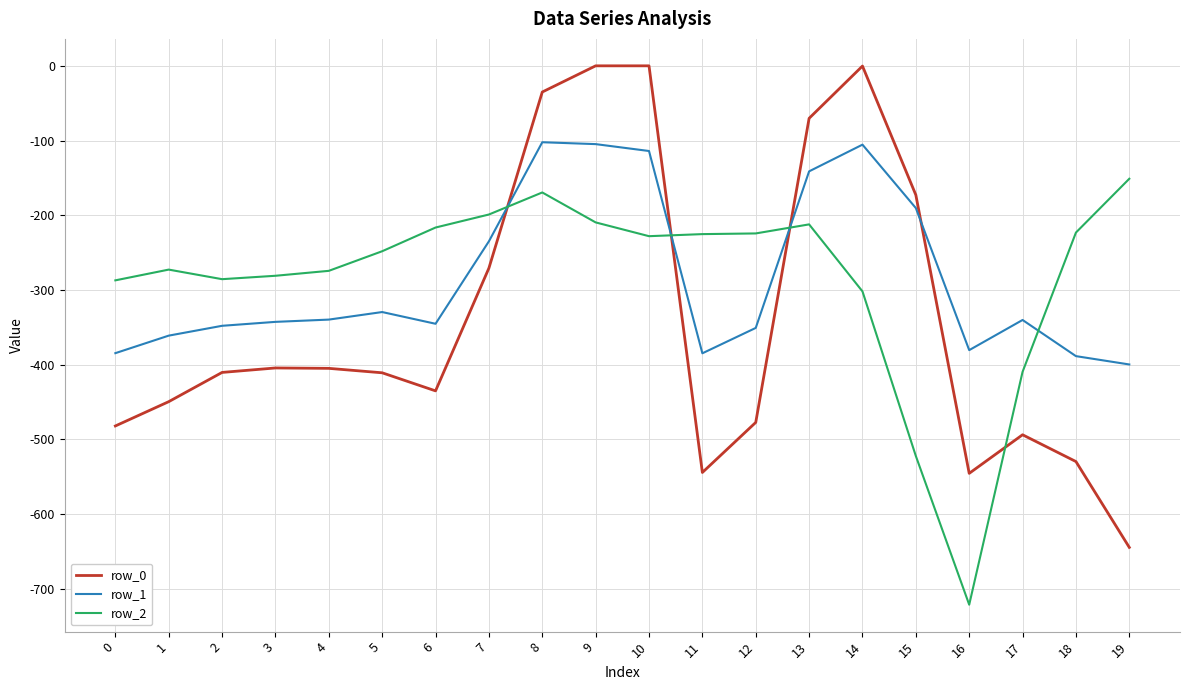

How many values in the row_0 series are below -410?

11